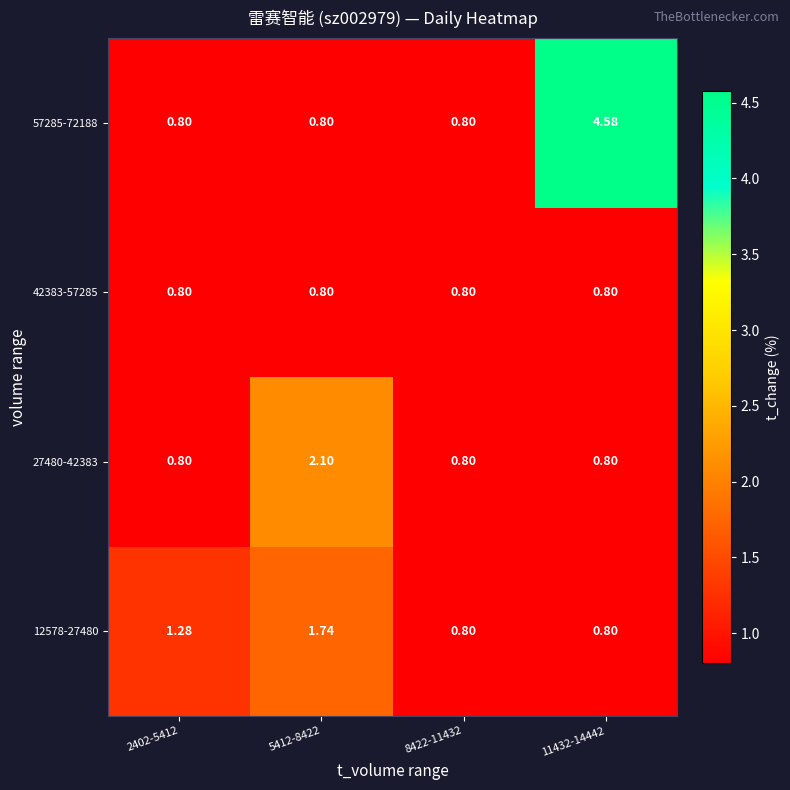

Is the value of 57285-72188 at 11432-14442 greater than the value of 42383-57285 at 2402-5412?

Yes